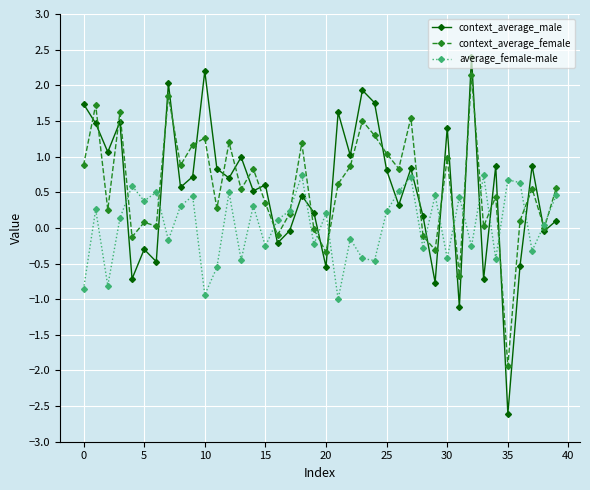

At how many categories does at least one series exceed 0?

40